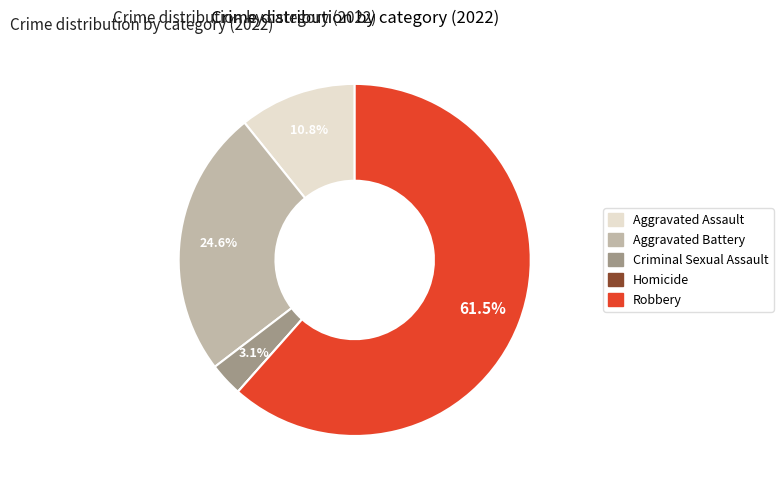

What is the largest slice in the pie chart?

Robbery